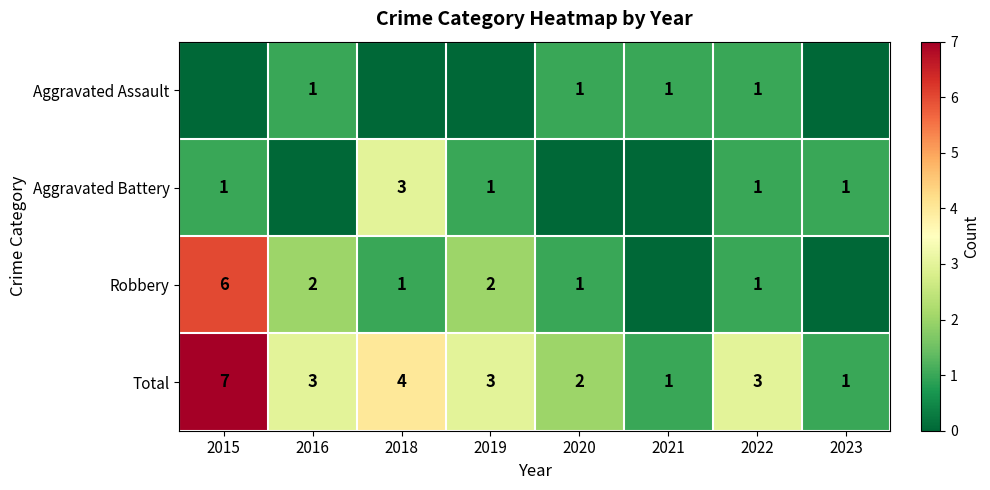

What is the sum of all Total values?

24